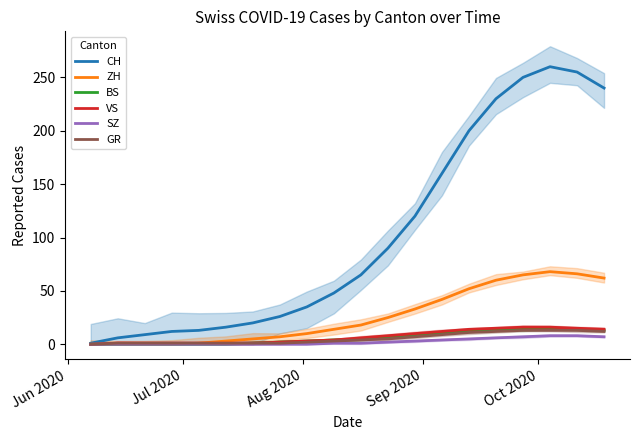

True or false: GR has more than 2 interior local peaks.

False